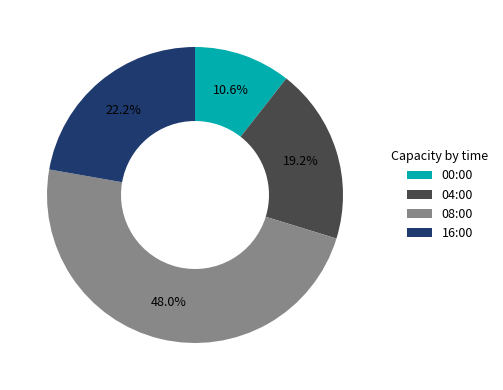

What percentage is NOT represented by 00:00?

89.4%